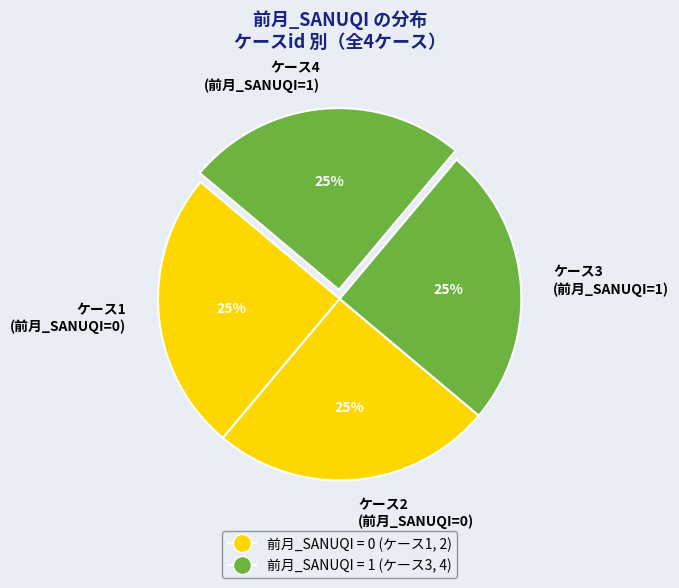

What is the ratio of the value at ケース1 (前月_SANUQI=0) to the value at ケース3 (前月_SANUQI=1)?

1.0